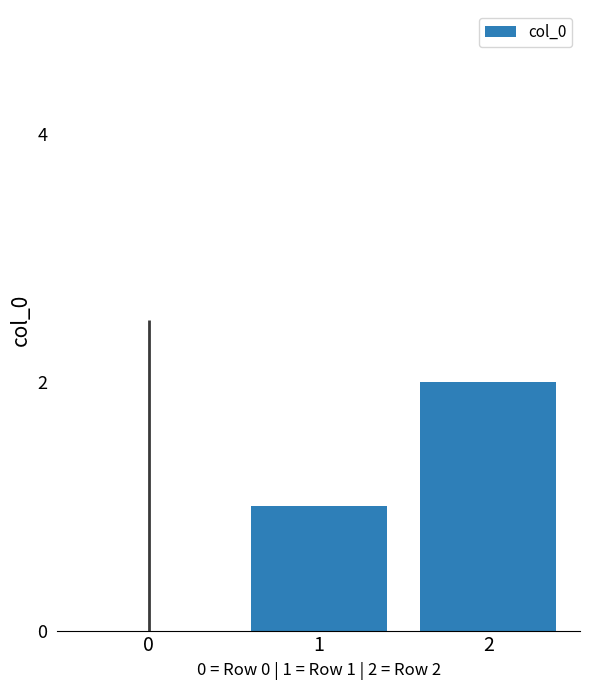

What is the sum of all values?

3